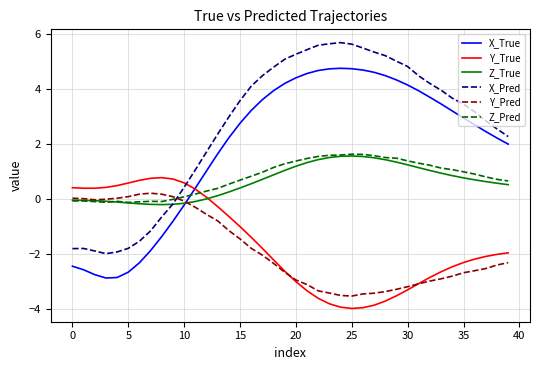

Which series has the largest total across all categories?

X_Pred